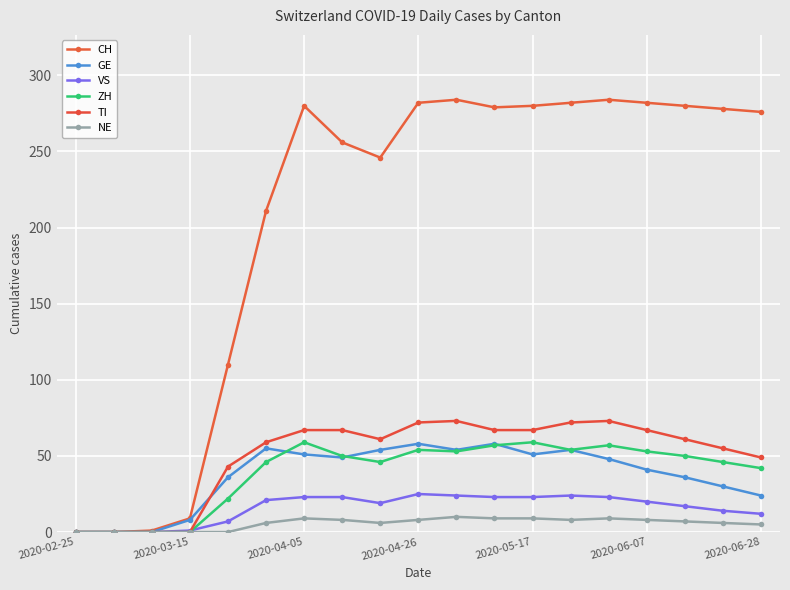

Where is NE nearest to the value 5?

2020-06-28